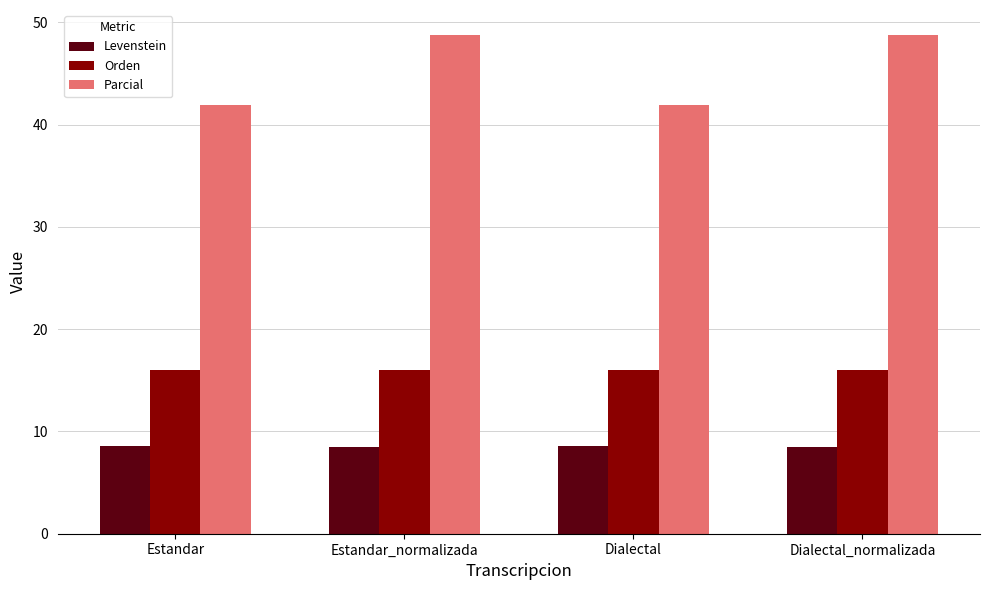

How many distinct data groups are displayed?

3